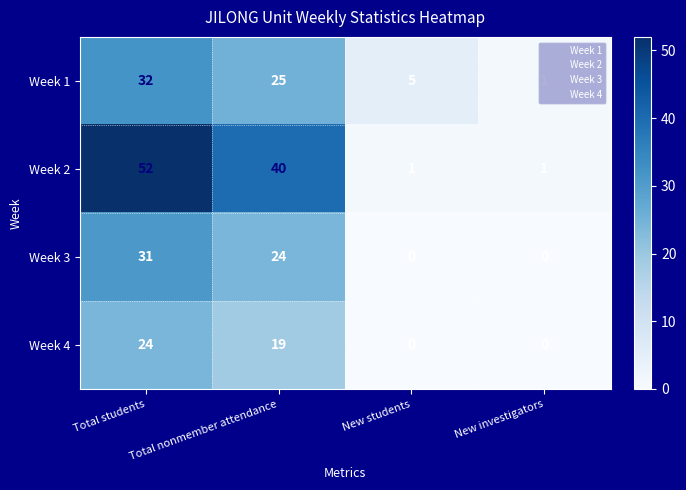

Read the Week 3 value at Total students, to the nearest 5.

30